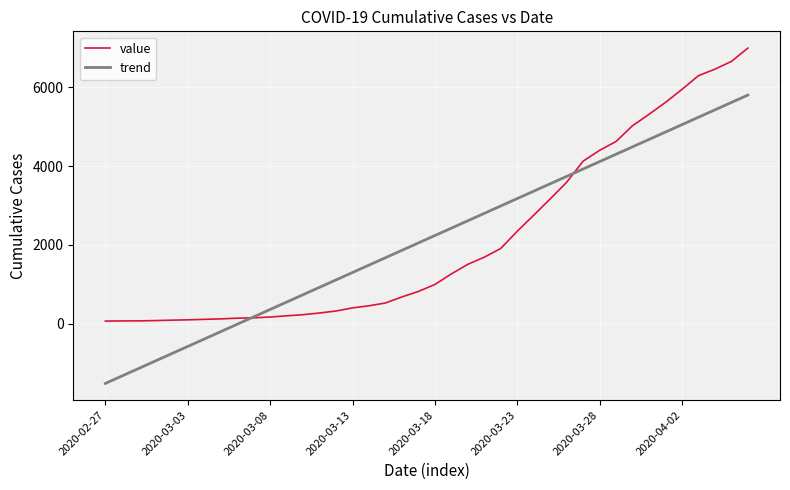

What is the maximum value shown in the chart?

6995.0